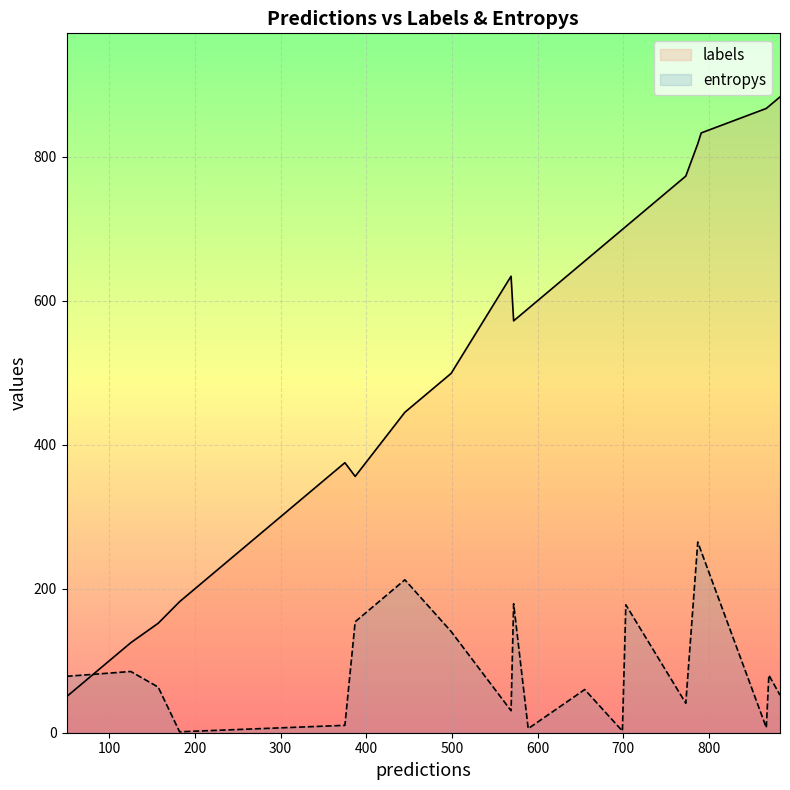

What is the highest value of the labels series?

883.0